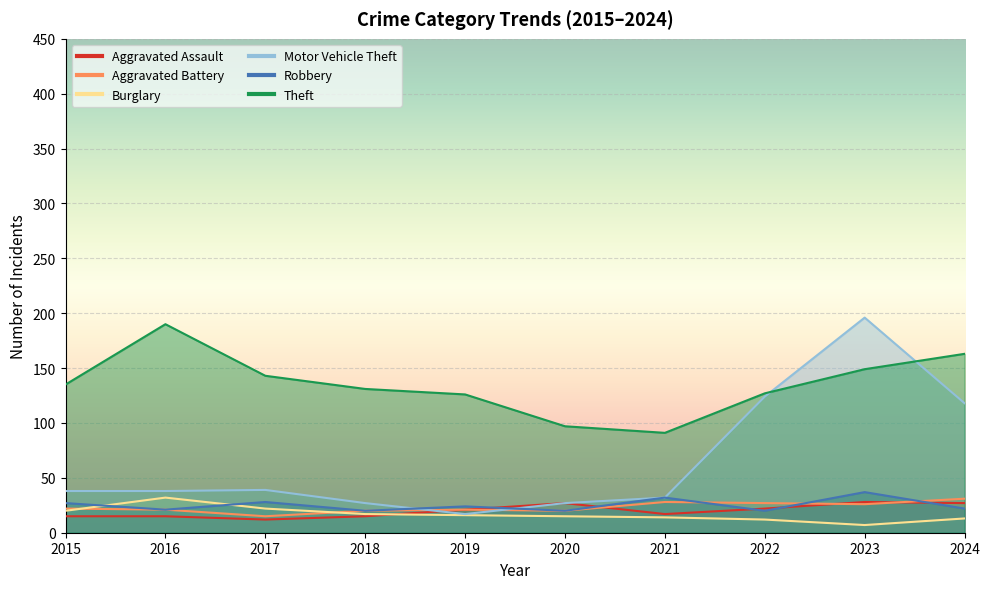

At which label does Aggravated Assault reach its minimum?

2017